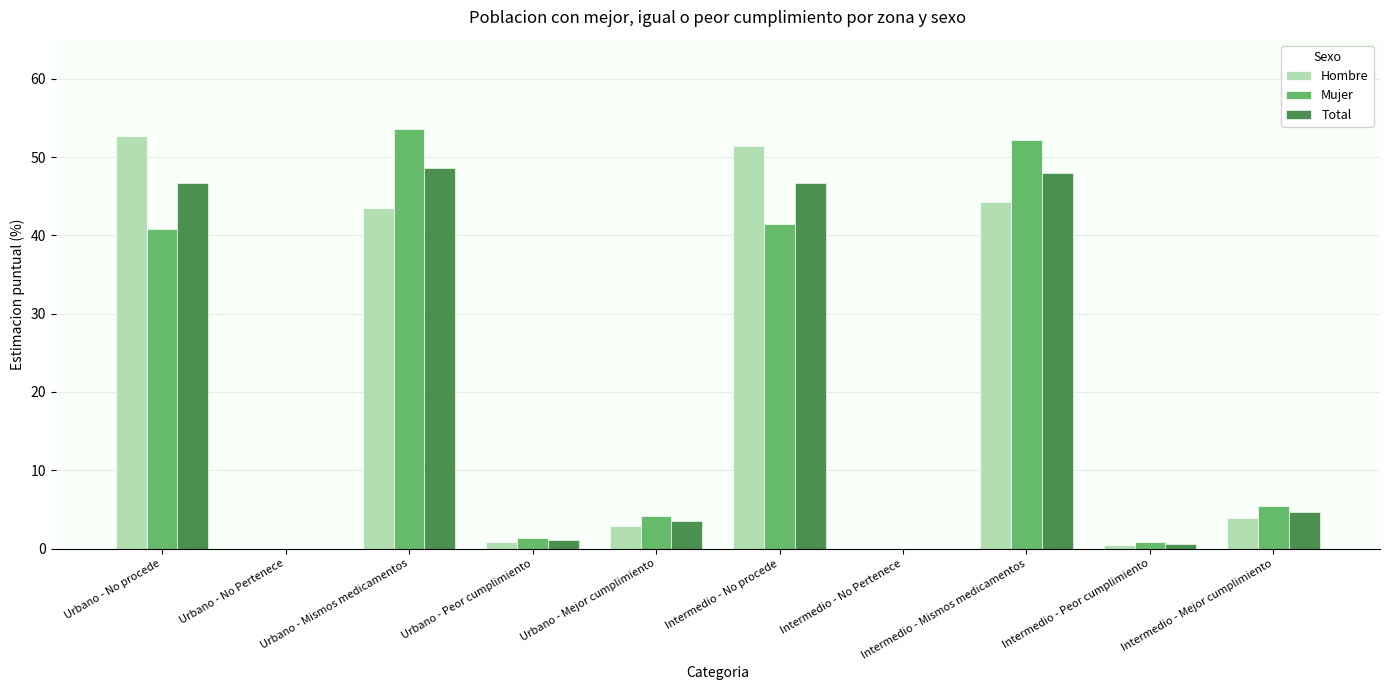

What is the total value across all series at Urbano - Mismos medicamentos?

145.8